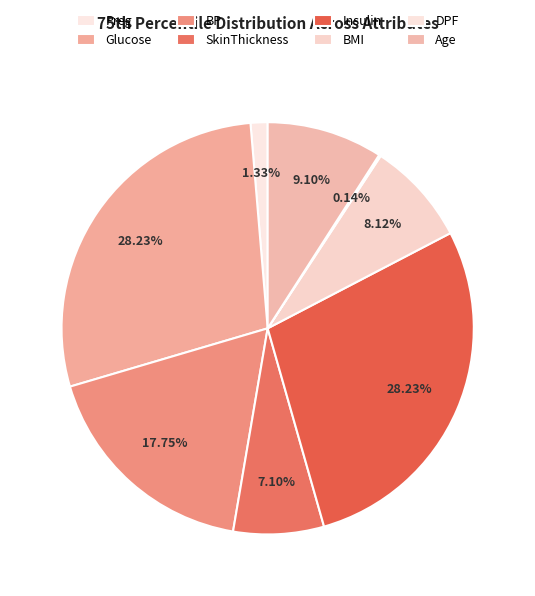

Combined, do DPF and BMI account for over 50%?

No